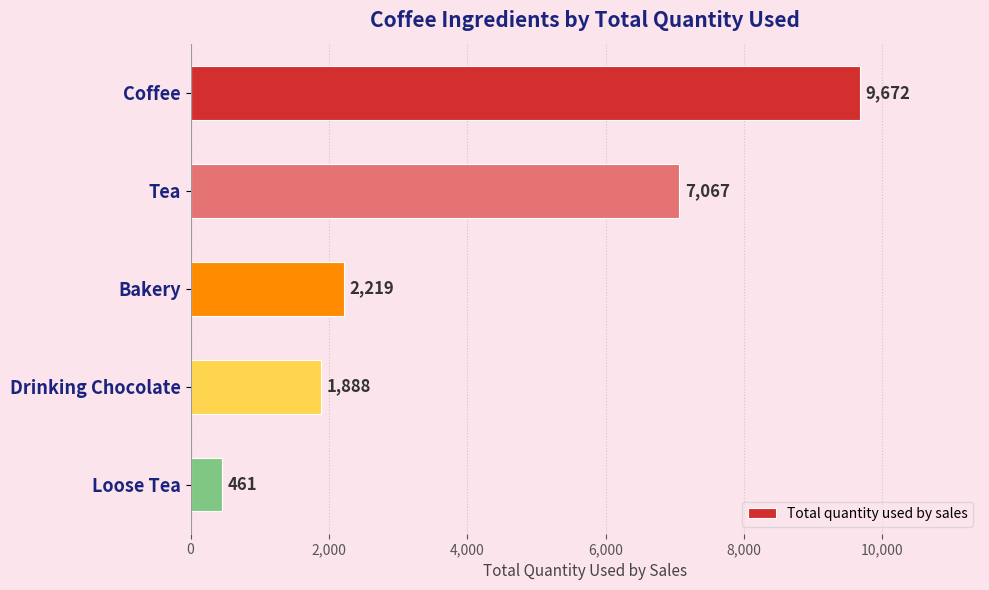

True or false: the data shows 2219 at Bakery.

True